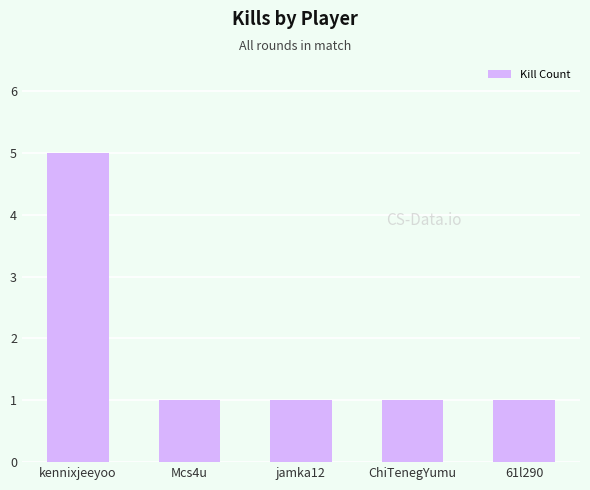

How many bars are there in total?

5